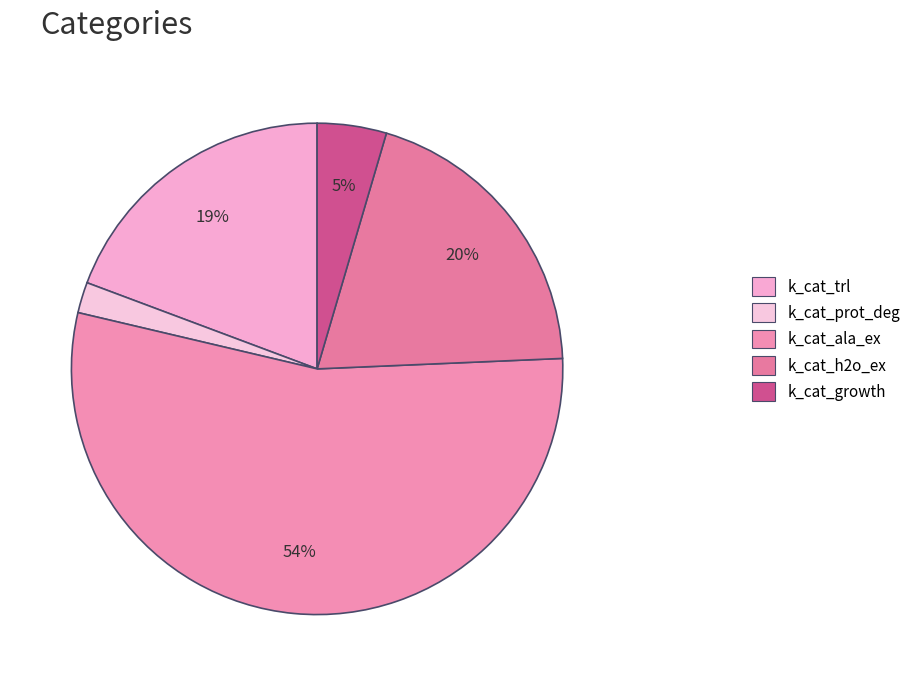

The k_cat_h2o_ex slice represents 20% of the pie. True or false?

True